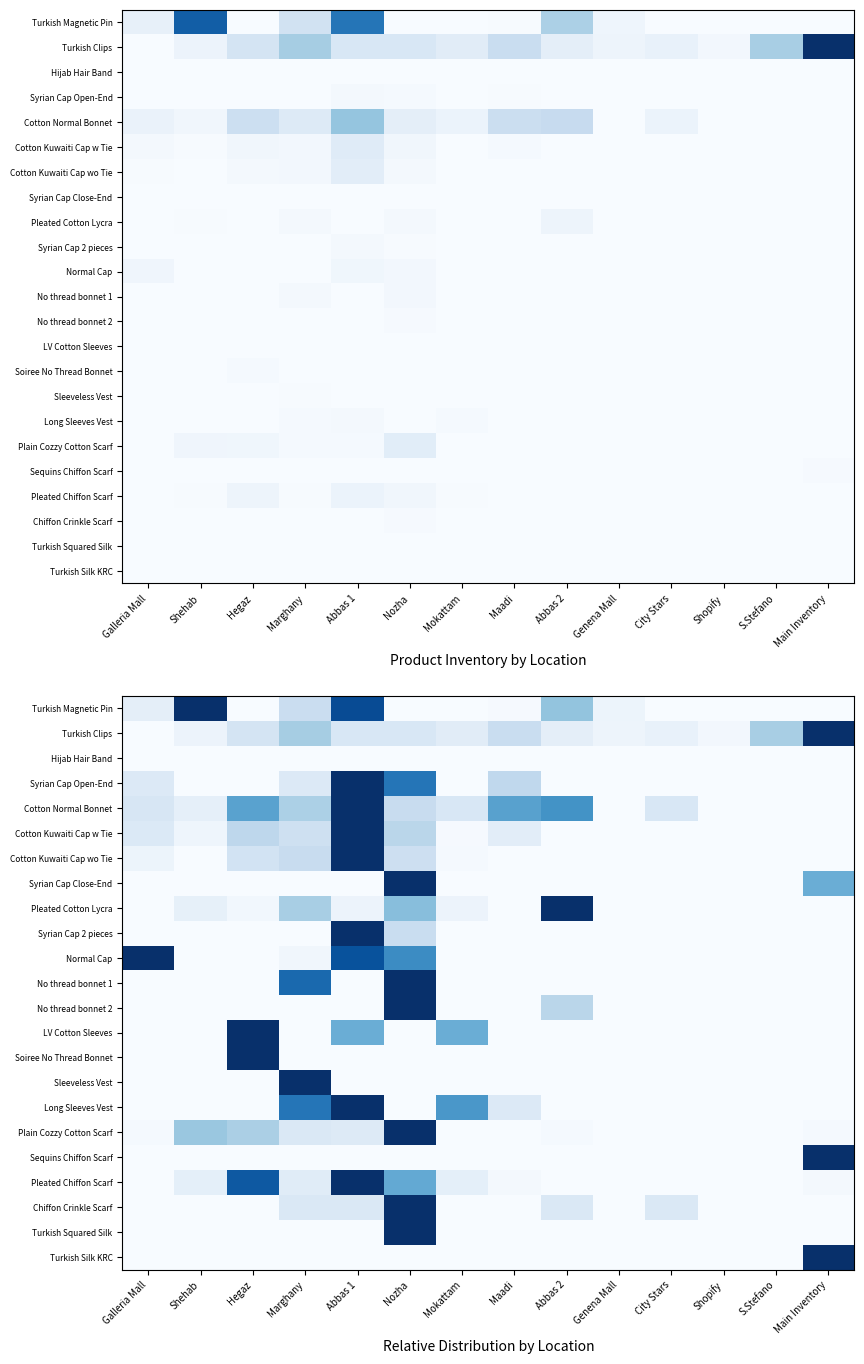

List the labels in order of No thread bonnet 2 value, largest first.

Nozha, Abbas 2, Galleria Mall, Shehab, Hegaz, Marghany, Abbas 1, Mokattam, Maadi, Genena Mall, City Stars, Shopify, S.Stefano, Main Inventory